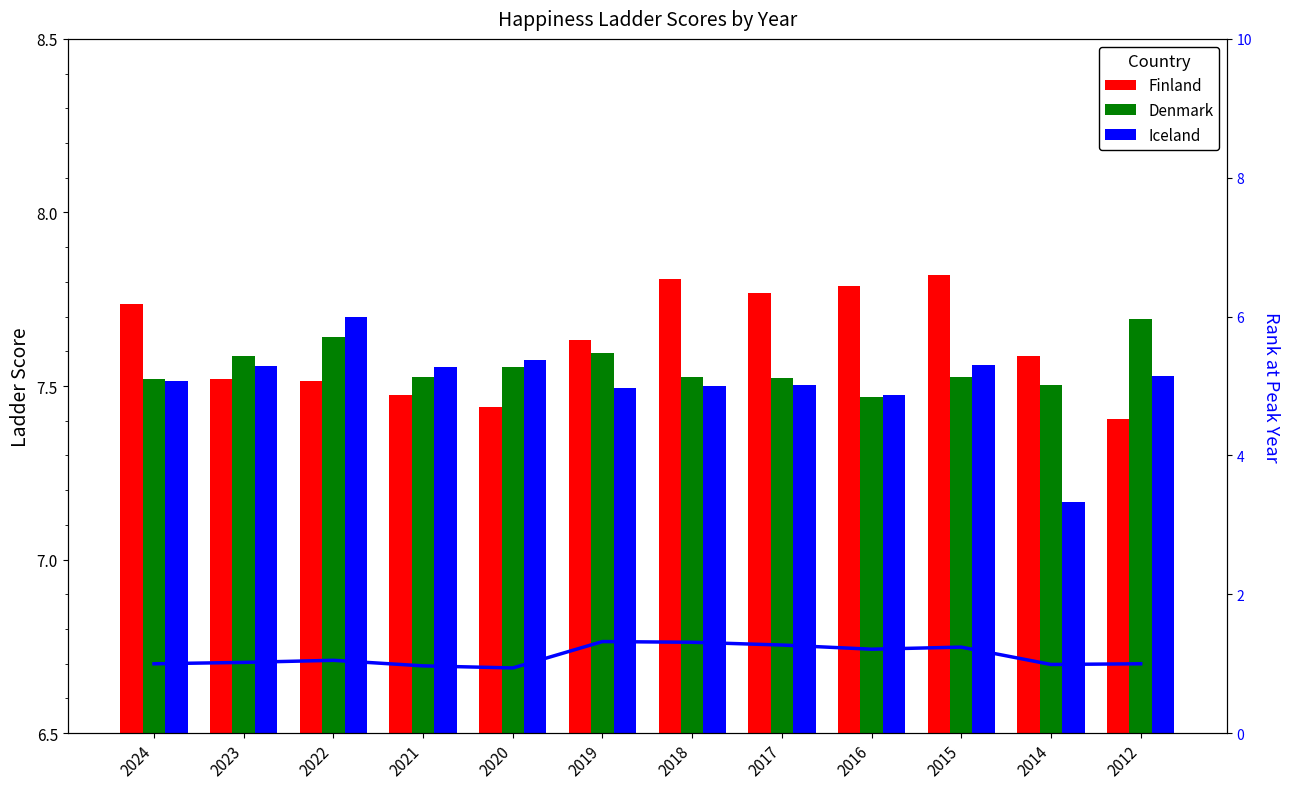

What is the average value of the Finland series?

7.6